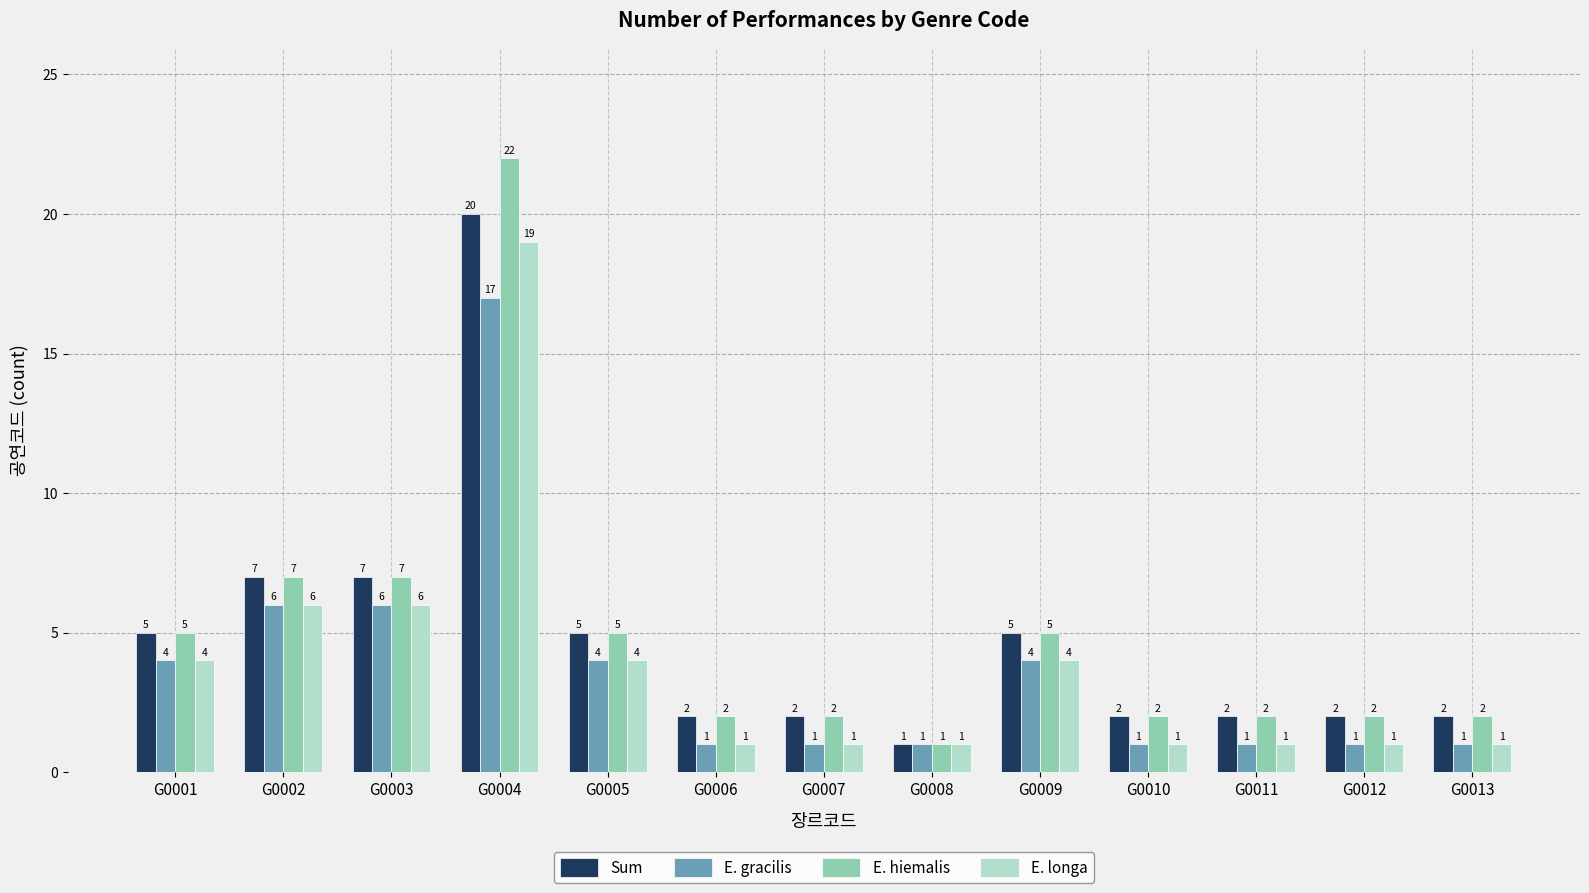

List the series in order of their peak value, highest first.

E. hiemalis, Sum, E. longa, E. gracilis